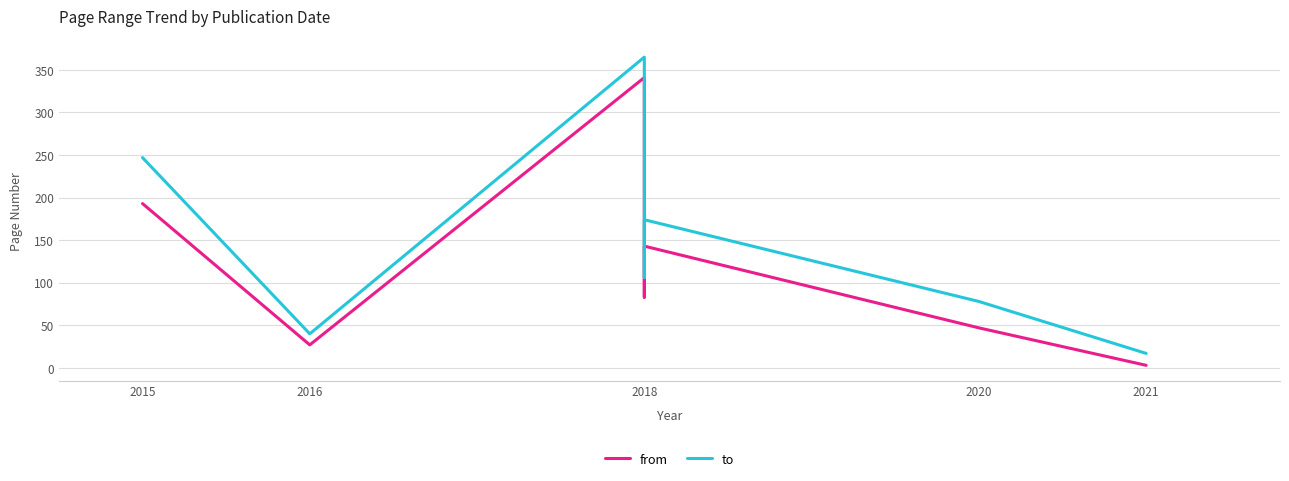

List the series in order of their overall mean, lowest first.

from, to